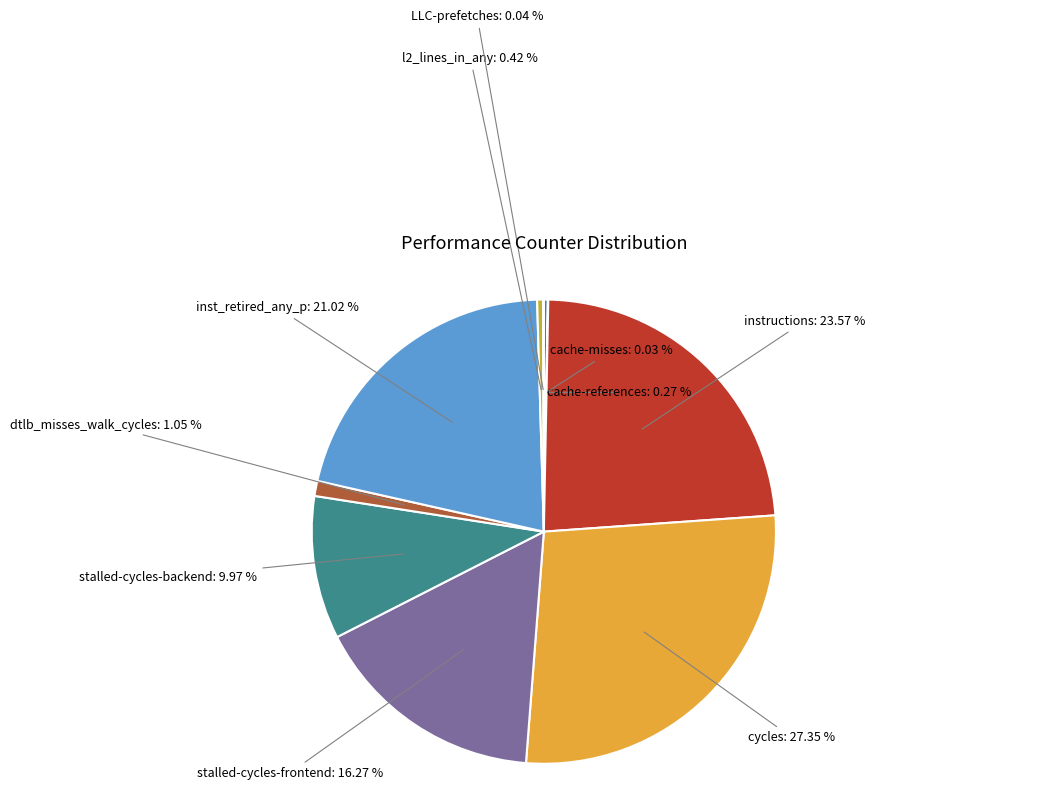

Combined, what portion of the pie is dtlb_misses_walk_cycles and cycles?

28.4%